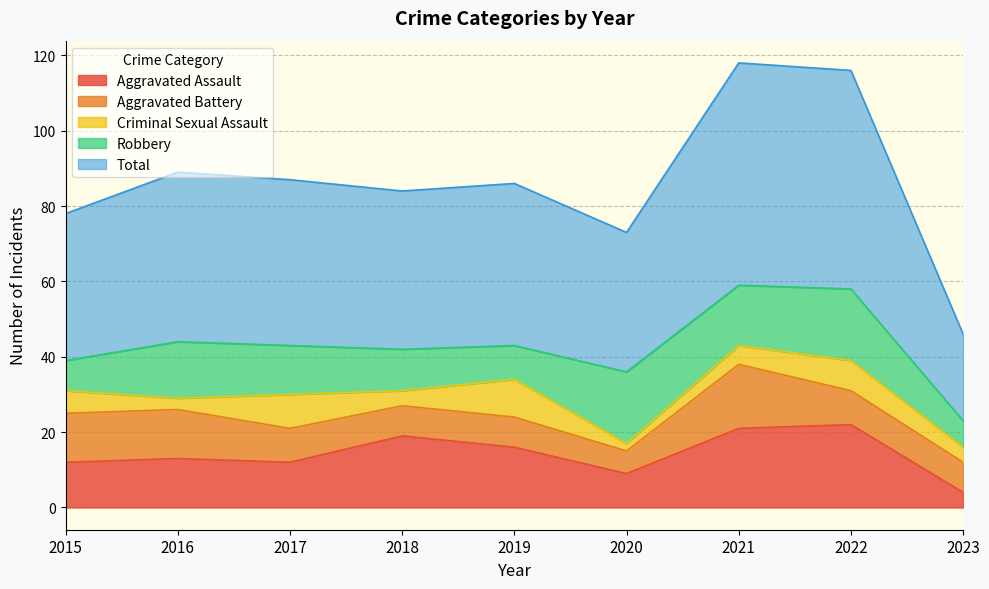

At which category is the sum across all series the highest?

2021